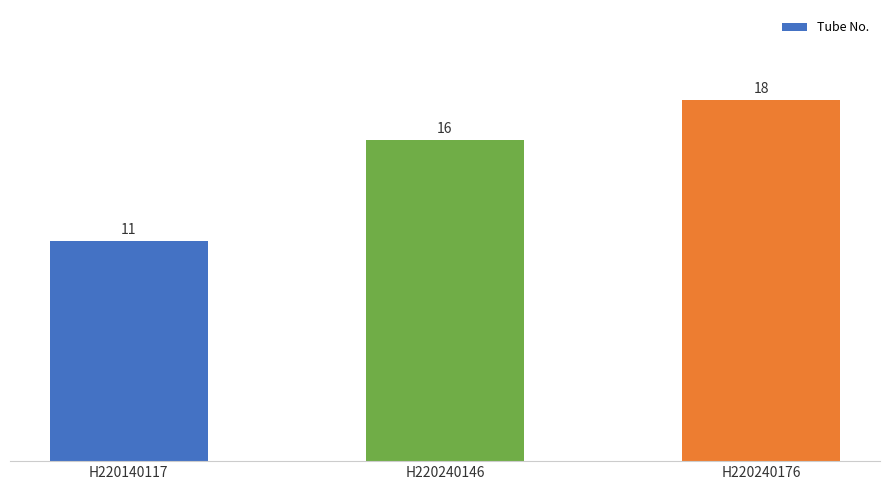

At which category does the chart reach its peak across all series?

H220240176